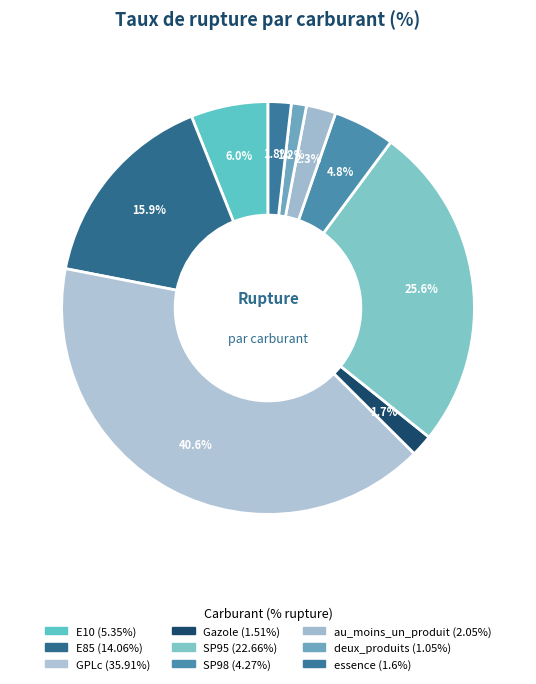

Between GPLc and SP98, which is larger?

GPLc